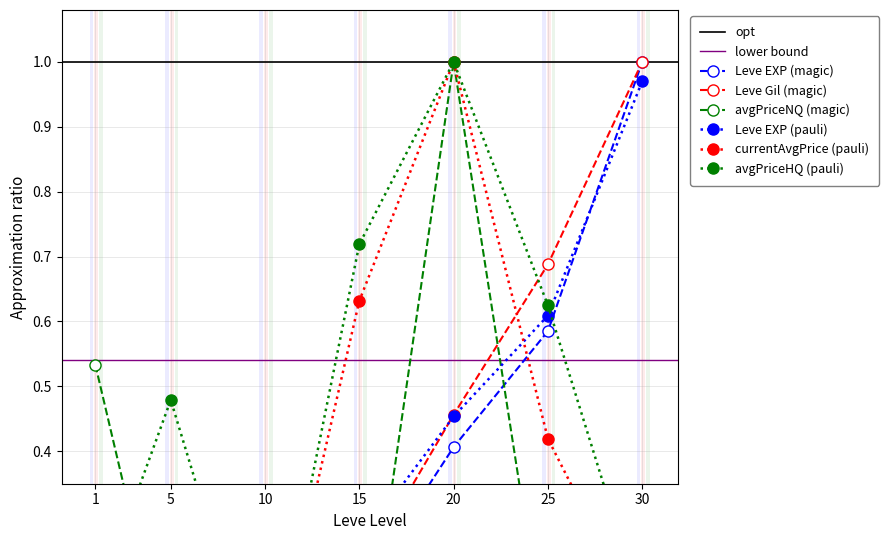

Count the currentAveragePriceHQ values in the range 0 to 1.

7